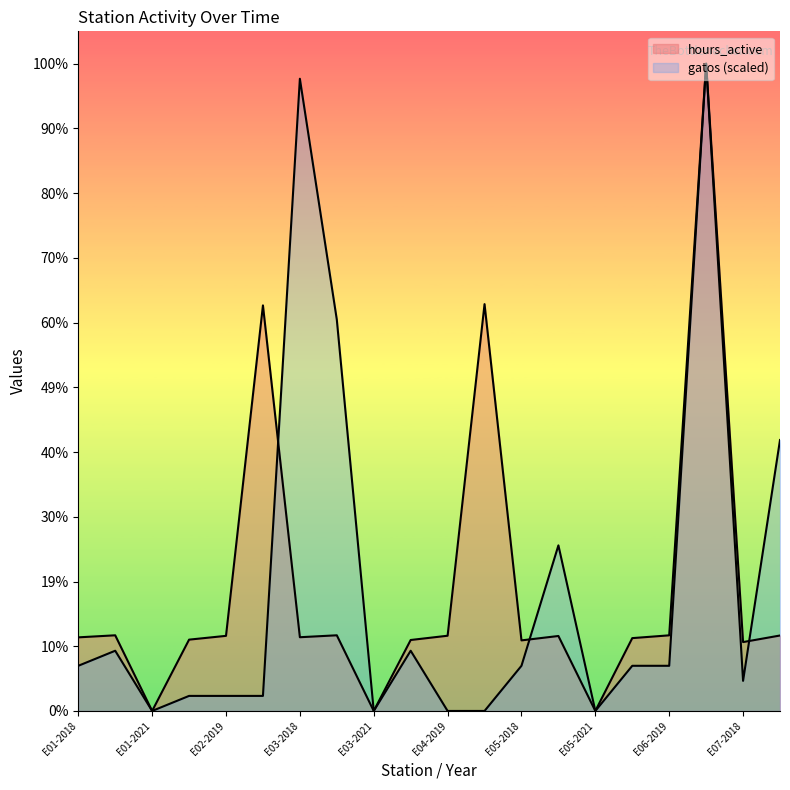

At which label is hours_active closest to 511?

E02-2021